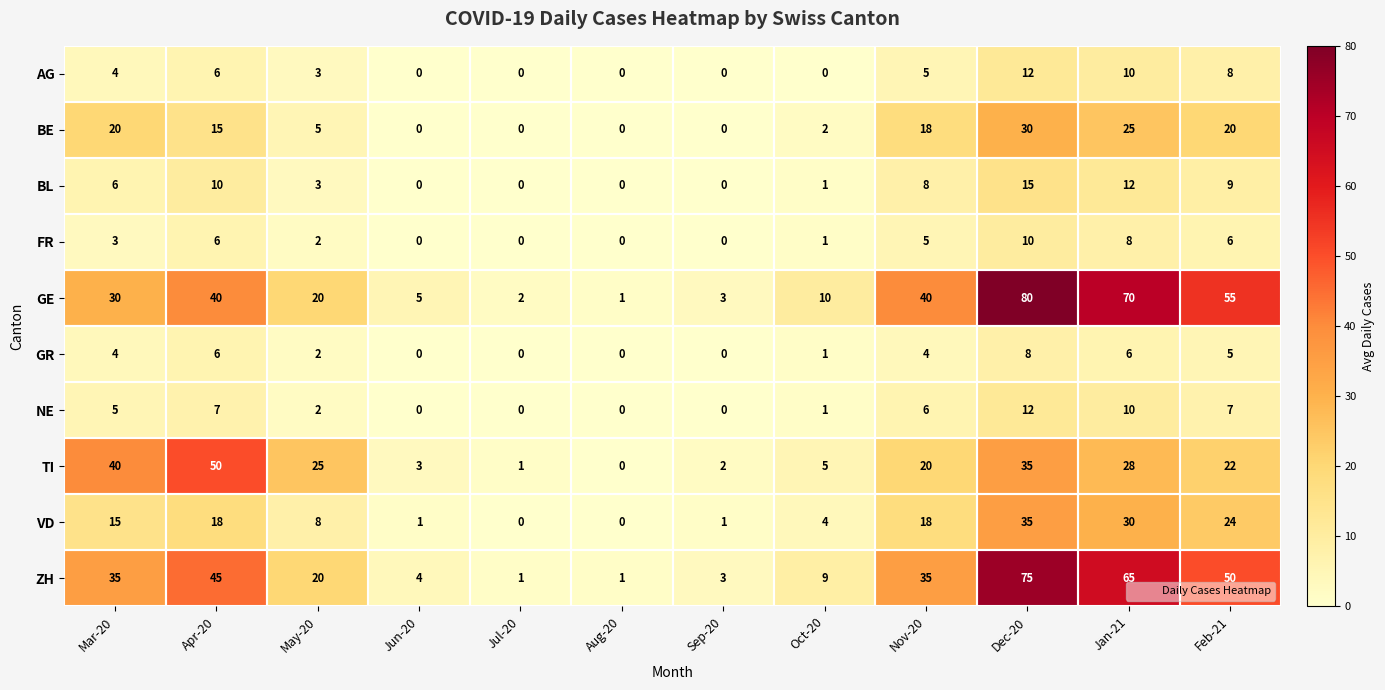

What is the sum of all NE values?

50